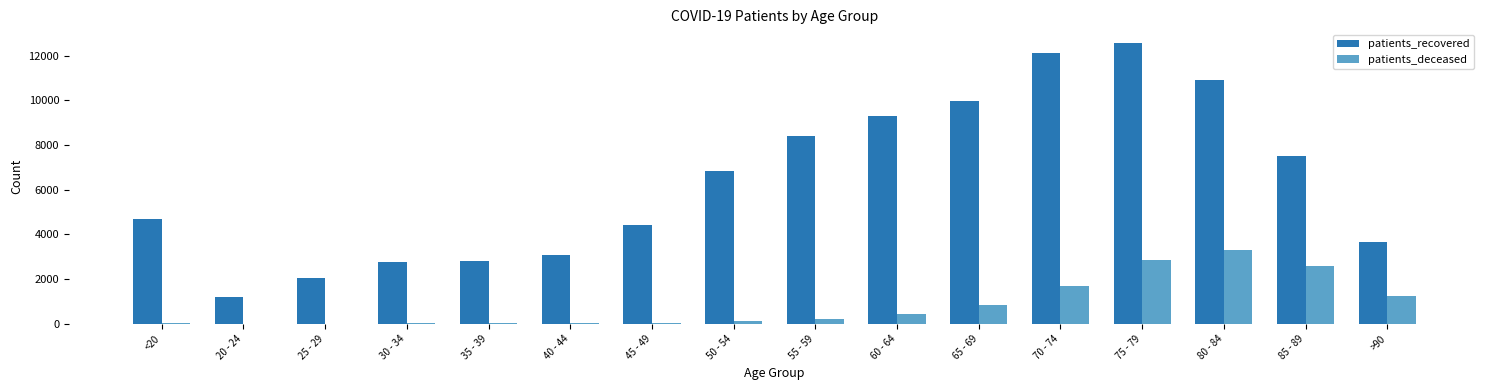

Which series has the largest range (max minus min)?

patients_recovered